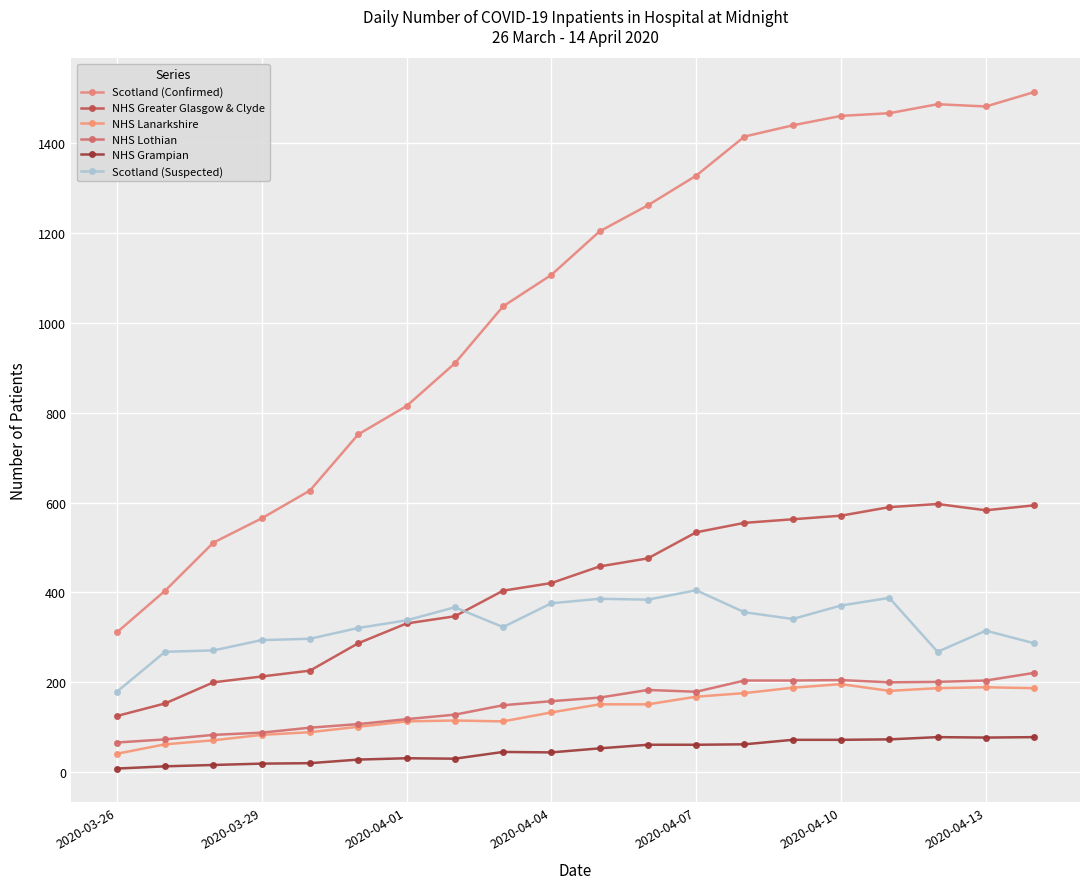

How many series are shown in this chart?

6